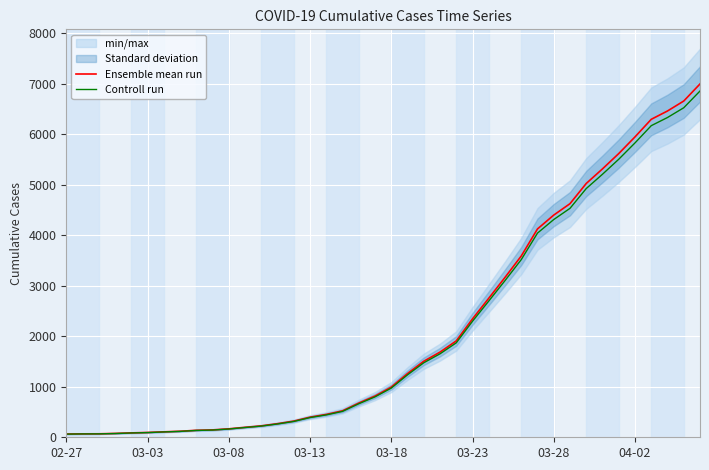

Reading left to right, transcribe all the data shown in this chart.

Ensemble mean run: 64.0	68.0	69.0	76.0	87.0	95.0	108.0	119.0	138.0	146.0	167.0	197.0	226.0	269.0	320.0	398.0	452.0	523.0	677.0	816.0	993.0	1261.0	1505.0	1686.0	1908.0	2344.0	2752.0	3165.0	3589.0	4125.0	4399.0	4625.0	5025.0	5314.0	5617.0	5947.0	6295.0	6460.0	6657.0	6995.0
Controll run: 62.7	66.6	67.6	74.5	85.3	93.1	105.8	116.6	135.2	143.1	163.7	193.1	221.5	263.6	313.6	390.0	443.0	512.5	663.5	799.7	973.1	1235.8	1474.9	1652.3	1869.8	2297.1	2697.0	3101.7	3517.2	4042.5	4311.0	4532.5	4924.5	5207.7	5504.7	5828.1	6169.1	6330.8	6523.9	6855.1